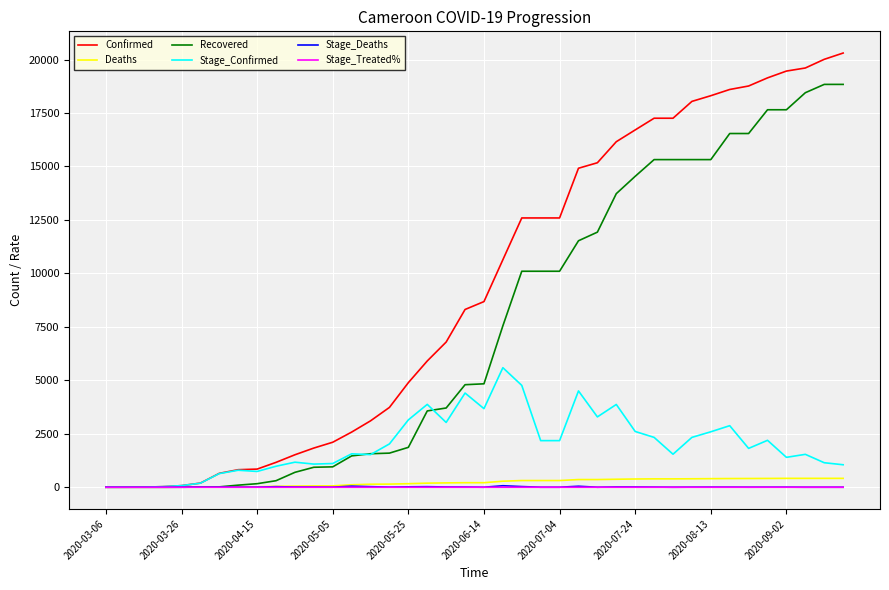

What is the maximum value shown in the chart?

20303.0